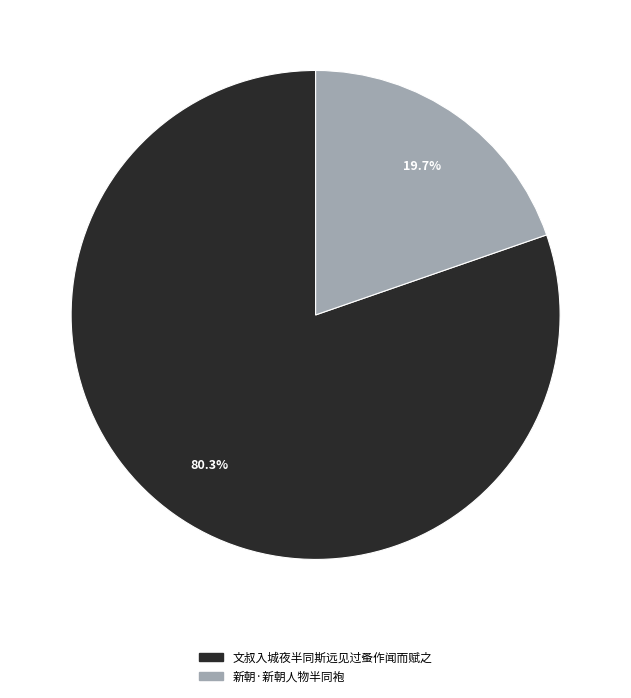

Which category has the smallest portion of the pie?

新朝·新朝人物半同袍